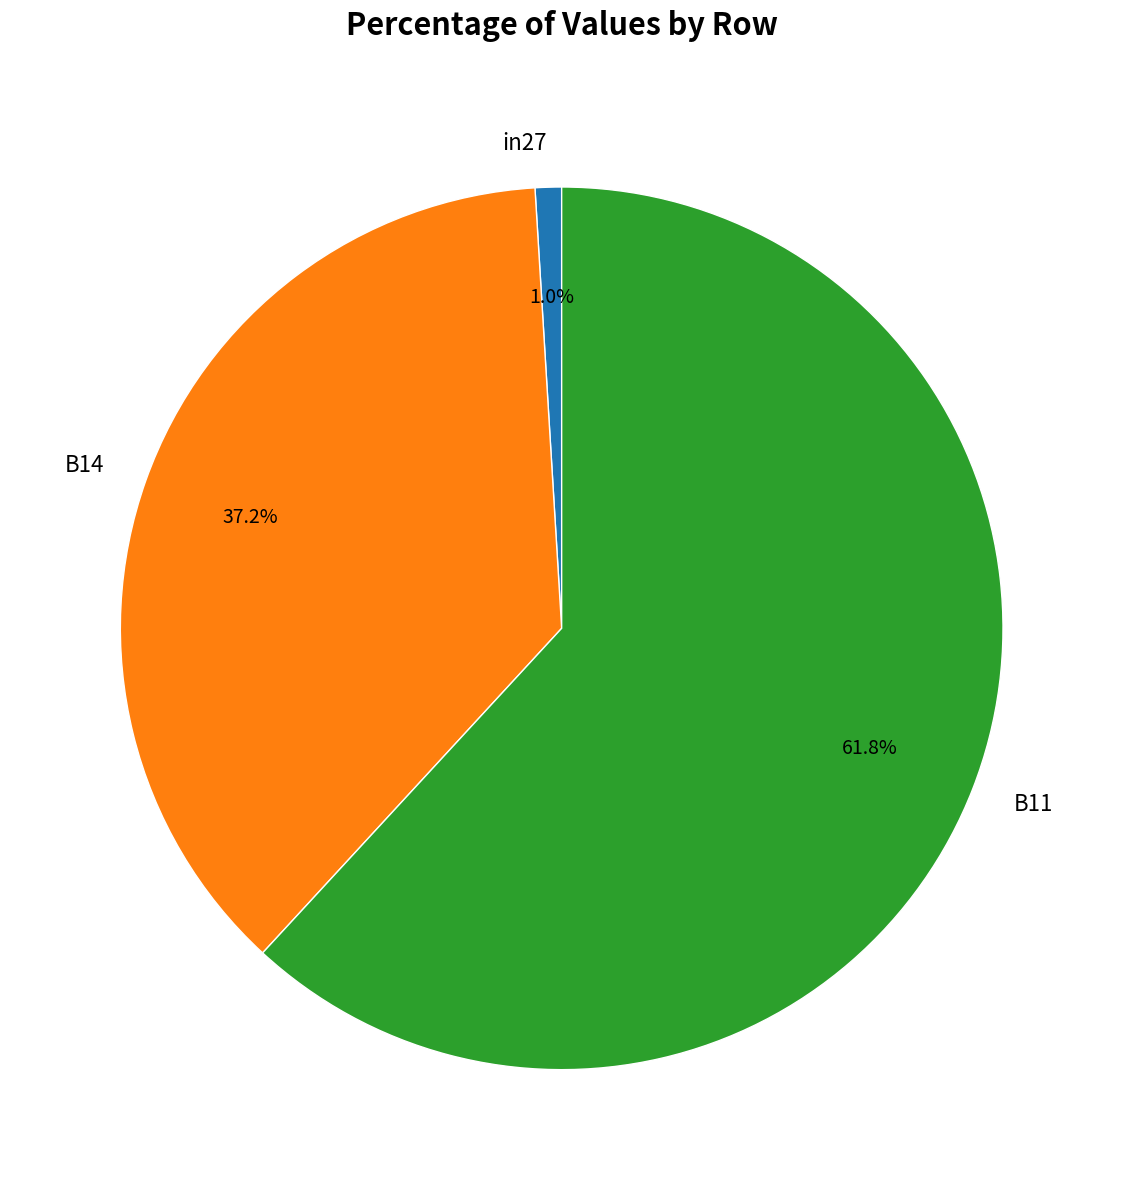

What portion of the pie excludes B14?

62.8%